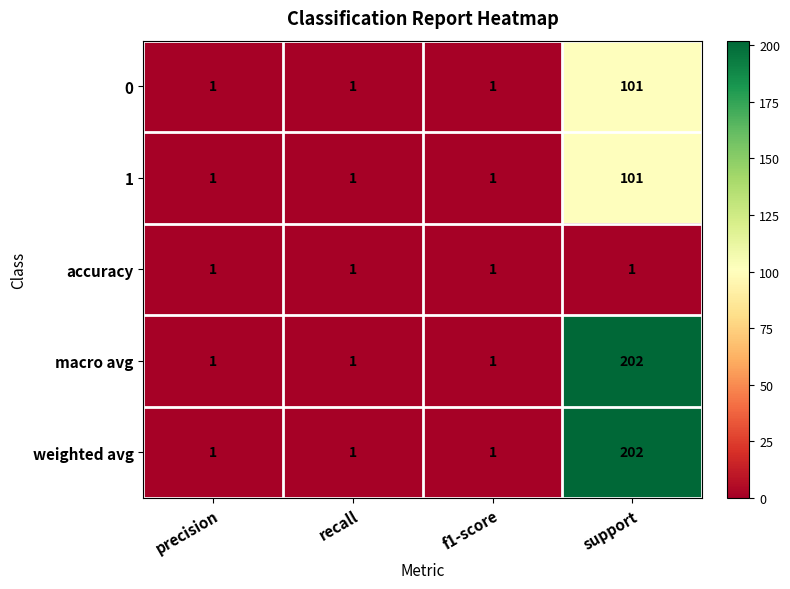

Which label corresponds to the largest value in the chart?

support